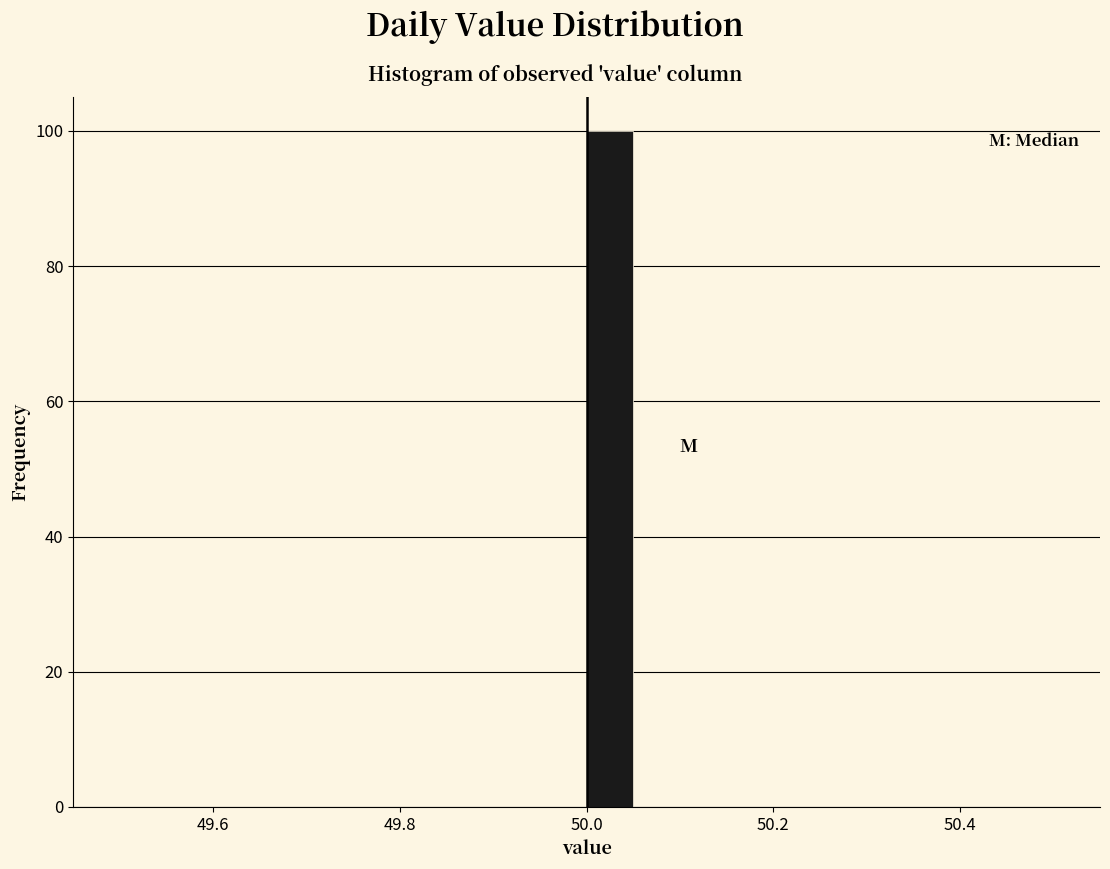

Around what value on the x-axis is the tallest bar? Give the approximate position of its centre, as read against the axis.

50.02